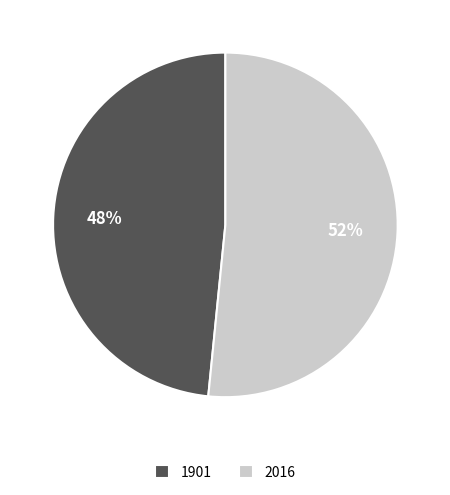

Is it true that 1901 is 48% of the pie?

True